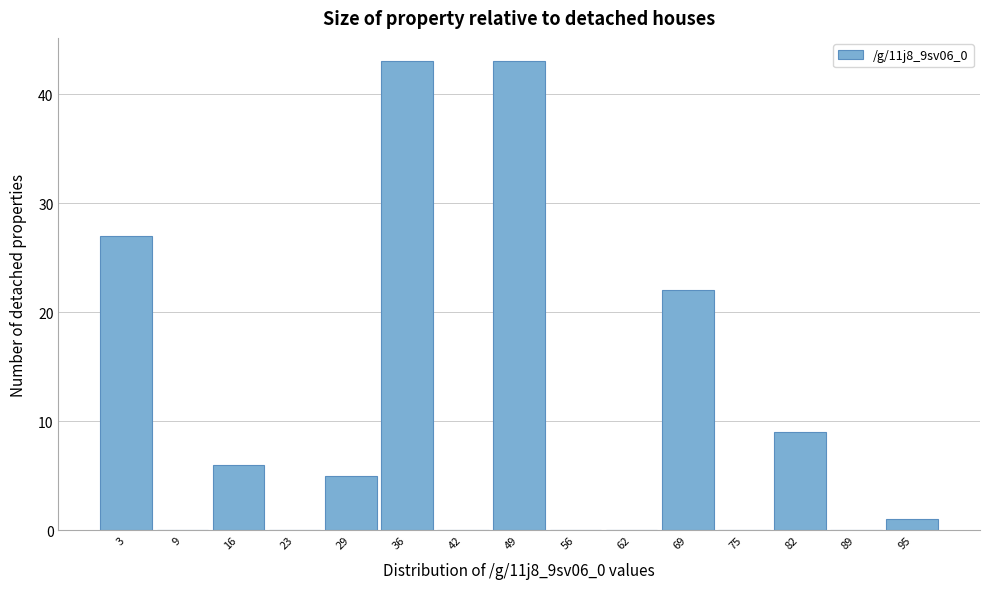

What is the height of the bar covering 92.4 to 99.0 on the x-axis? Neither the bar edges nor the heights are printed on the chart, so give them approximately, as read against the axes.

1